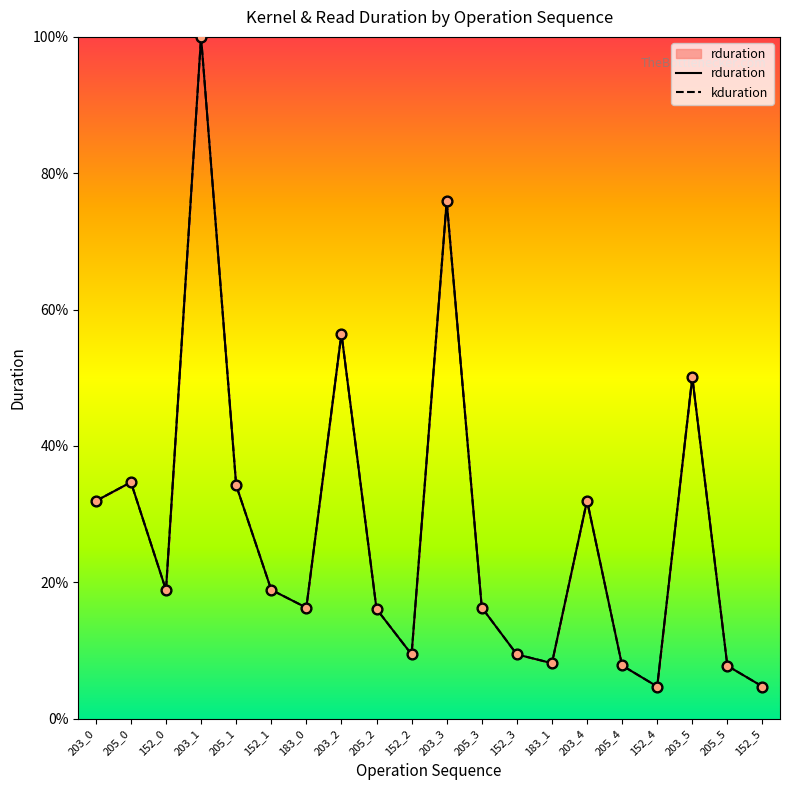

Which series has the widest spread of Y values?

rduration